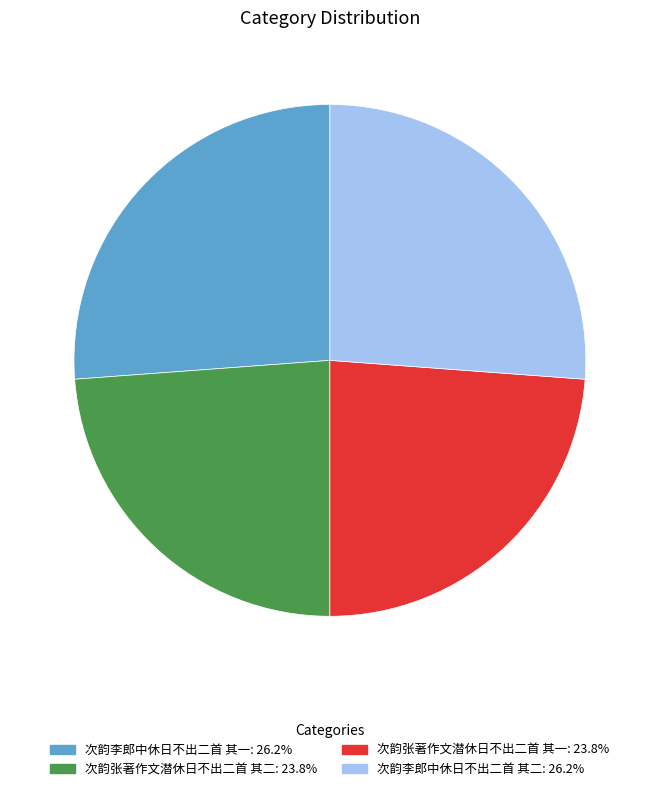

Does 次韵张著作文潜休日不出二首 其一 represent more than half of the total?

No